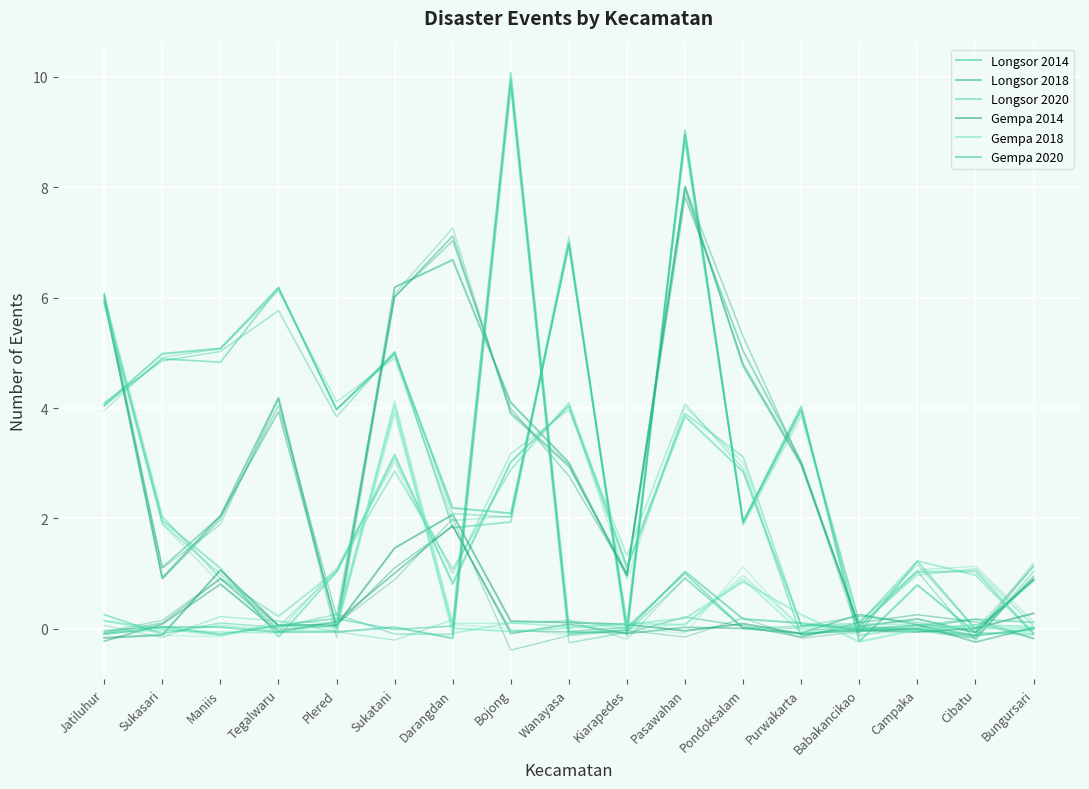

What position from the right is Maniis?

15